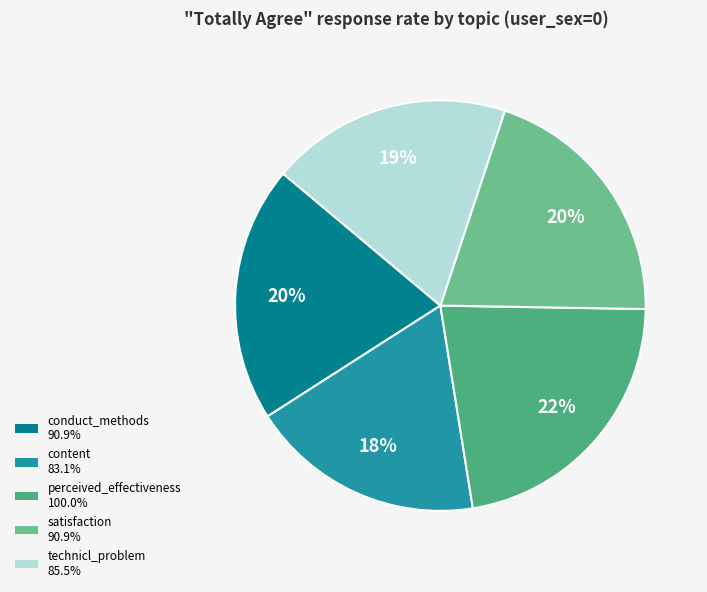

To the nearest percent, what is the average slice percentage?

20%